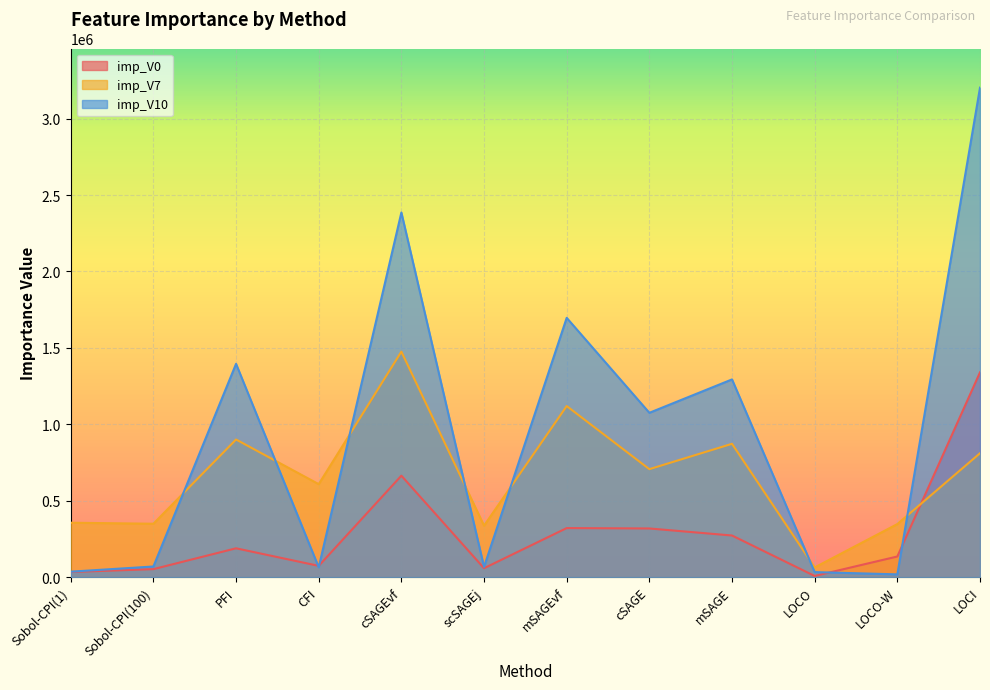

Rank the series by their average value, from highest to lowest.

imp_V10, imp_V7, imp_V0